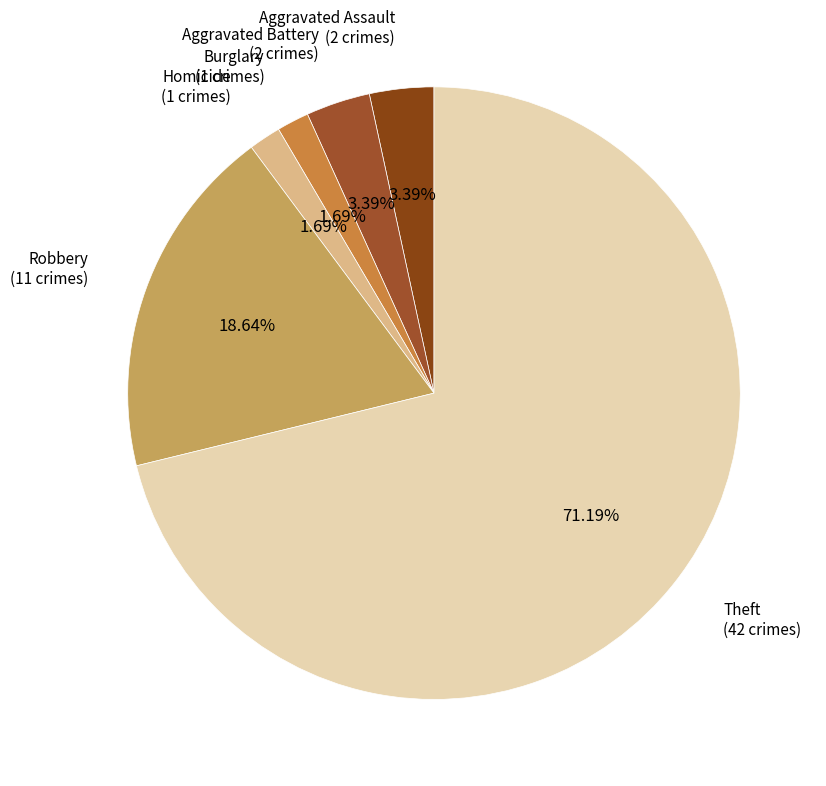

What is the majority slice?

Theft